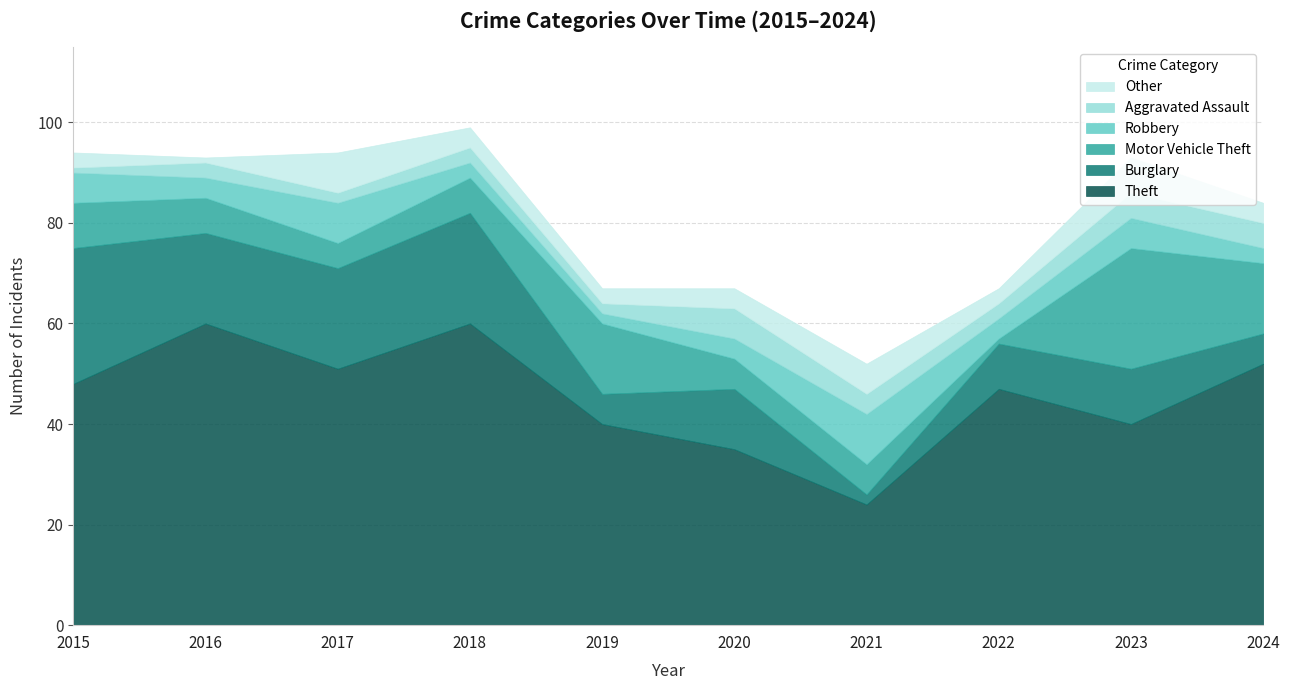

At which label does Burglary first exceed 12?

2015